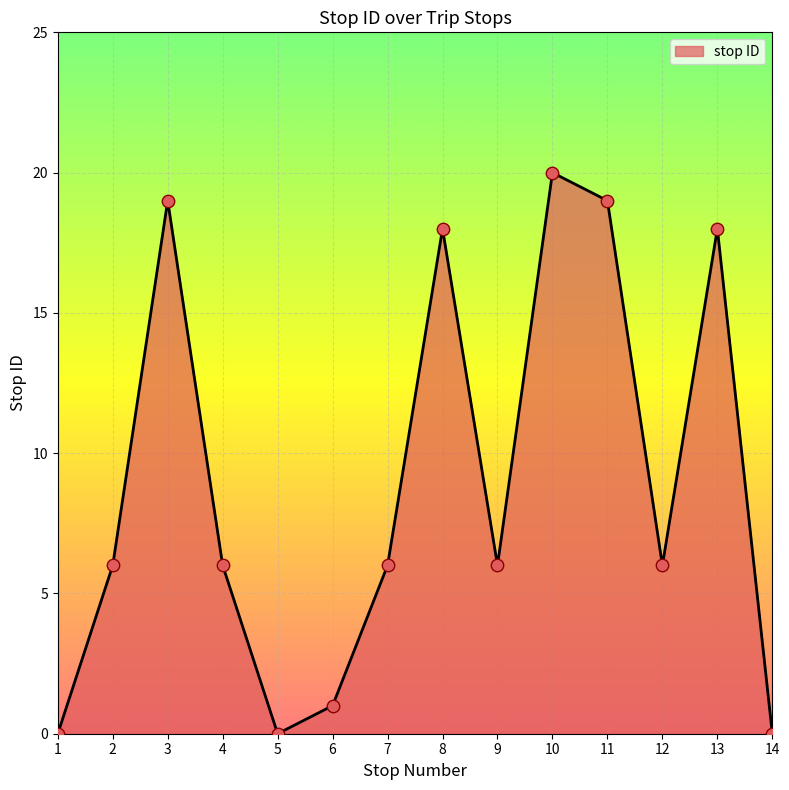

Which has a higher value, 1 or 10?

10